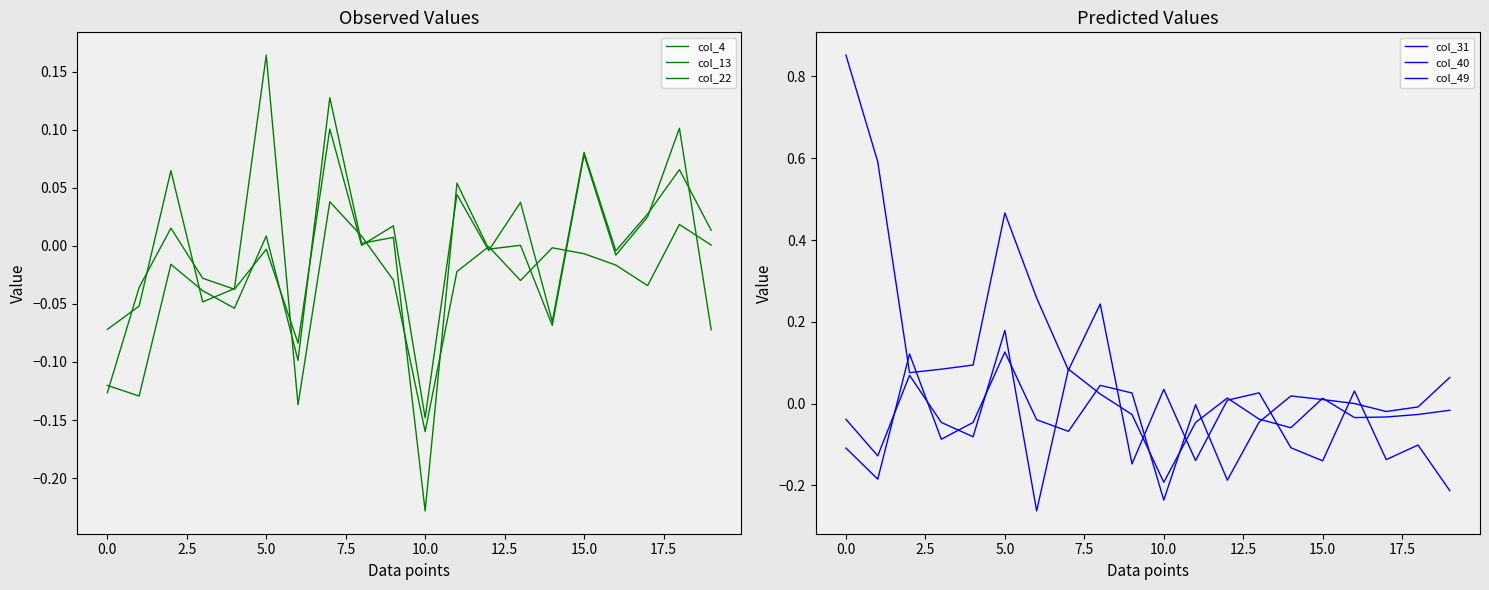

Reading left to right, list all the values displayed in this chart.

col_4: -0.1	-0.1	0.1	-0.0	-0.0	0.2	-0.1	0.0	0.0	-0.0	-0.2	-0.0	-0.0	-0.0	-0.0	-0.0	-0.0	-0.0	0.0	0.0
col_13: -0.1	-0.0	0.0	-0.0	-0.0	-0.0	-0.1	0.1	0.0	0.0	-0.1	0.0	-0.0	0.0	-0.1	0.1	-0.0	0.0	0.1	0.0
col_22: -0.1	-0.1	-0.0	-0.0	-0.1	0.0	-0.1	0.1	0.0	0.0	-0.2	0.1	-0.0	0.0	-0.1	0.1	-0.0	0.0	0.1	-0.1
col_31: -0.0	-0.1	0.1	-0.0	-0.1	0.2	-0.3	0.1	0.0	-0.0	-0.2	-0.0	0.0	-0.0	-0.1	0.0	-0.0	-0.0	-0.0	-0.0
col_40: -0.1	-0.2	0.1	-0.1	-0.0	0.1	-0.0	-0.1	0.0	0.0	-0.2	-0.0	-0.2	-0.0	0.0	0.0	0.0	-0.0	-0.0	0.1
col_49: 0.9	0.6	0.1	0.1	0.1	0.5	0.3	0.1	0.2	-0.1	0.0	-0.1	0.0	0.0	-0.1	-0.1	0.0	-0.1	-0.1	-0.2